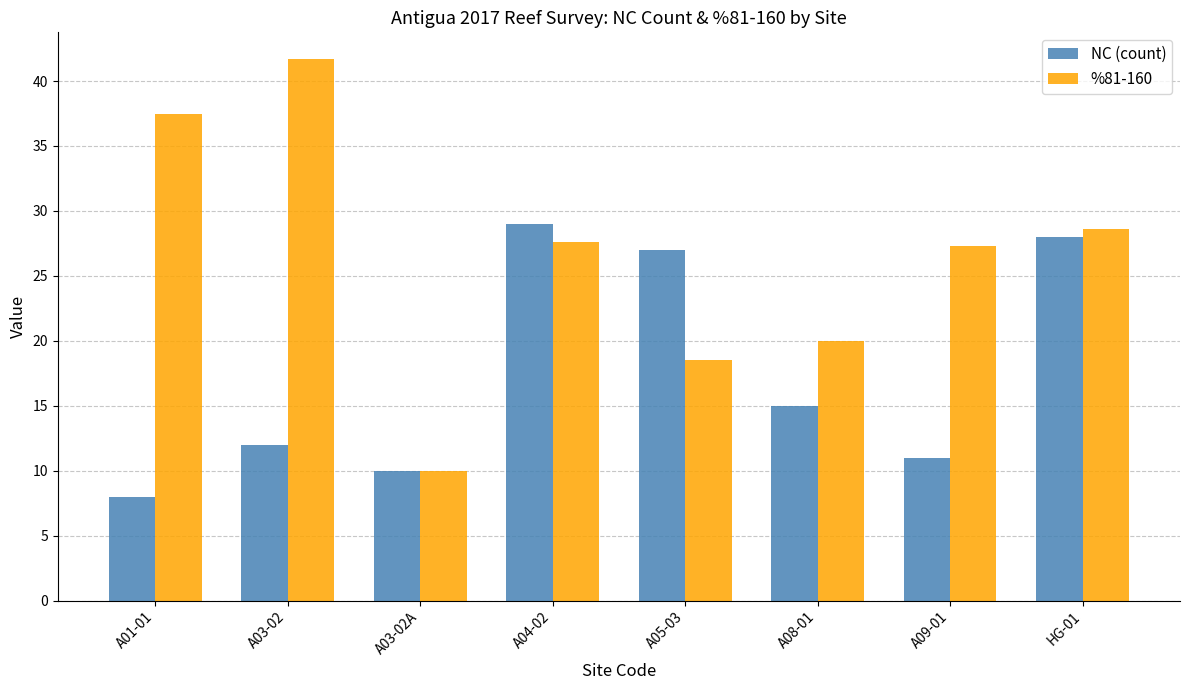

Is it true that %81-160 equals 18.5 at A05-03?

True